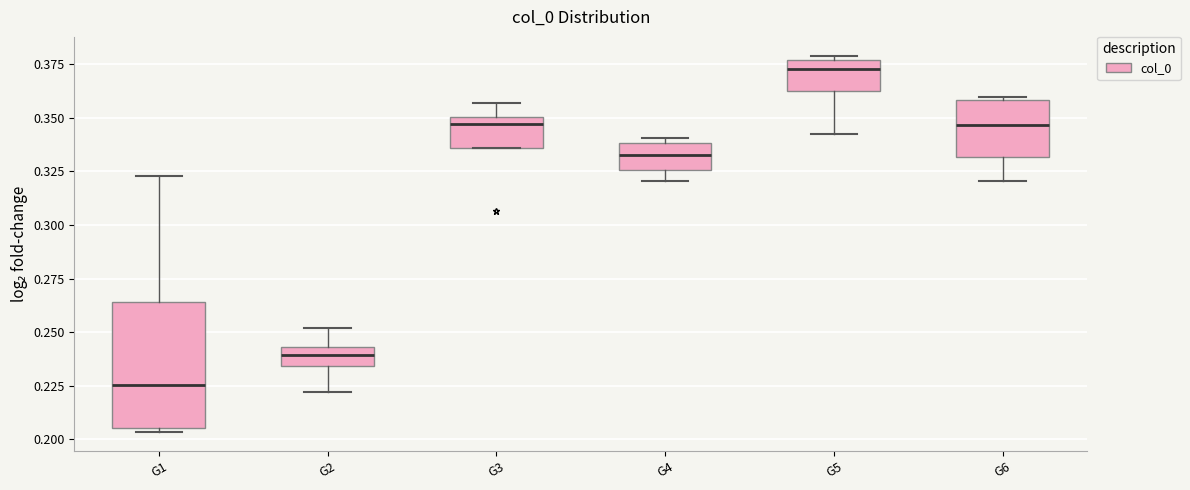

Which box's median line is the lowest?

G1